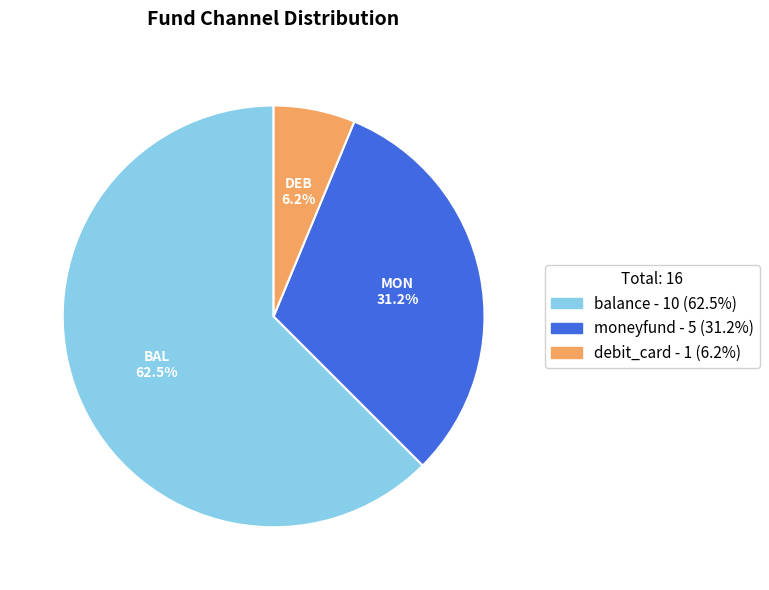

True or false: debit_card accounts for 6% of the total.

True